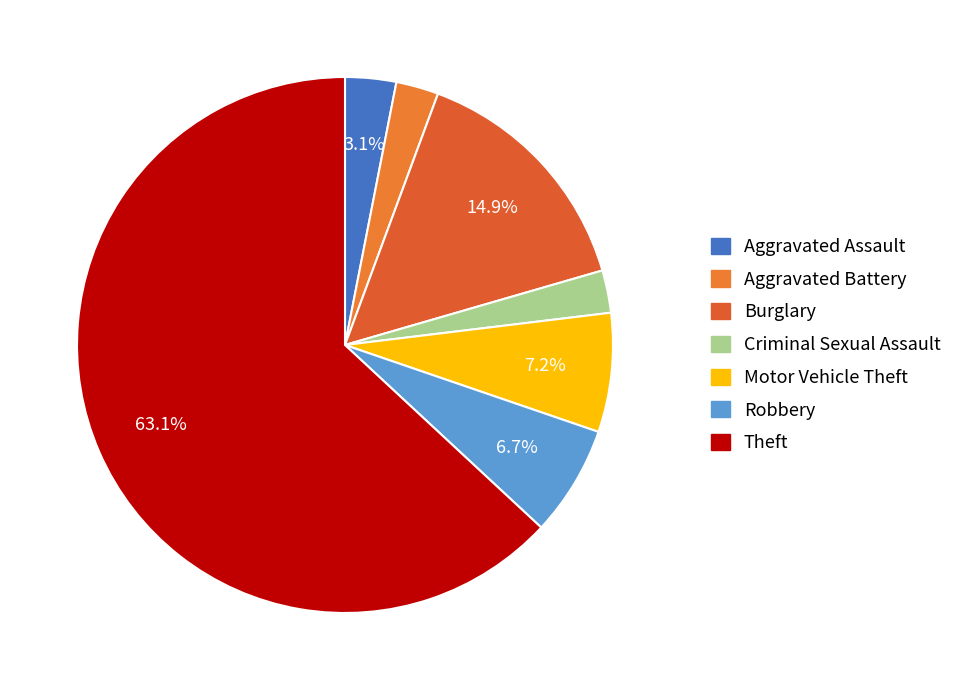

Rank the categories by value from highest to lowest.

Theft, Burglary, Motor Vehicle Theft, Robbery, Aggravated Assault, Aggravated Battery, Criminal Sexual Assault